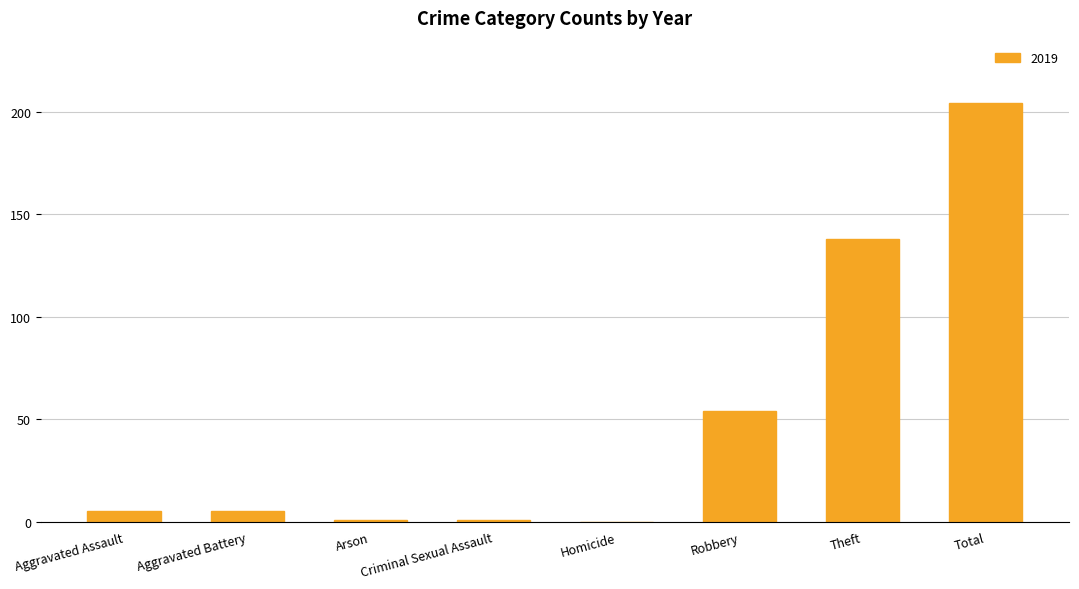

What is the approximate value at Aggravated Assault?

5